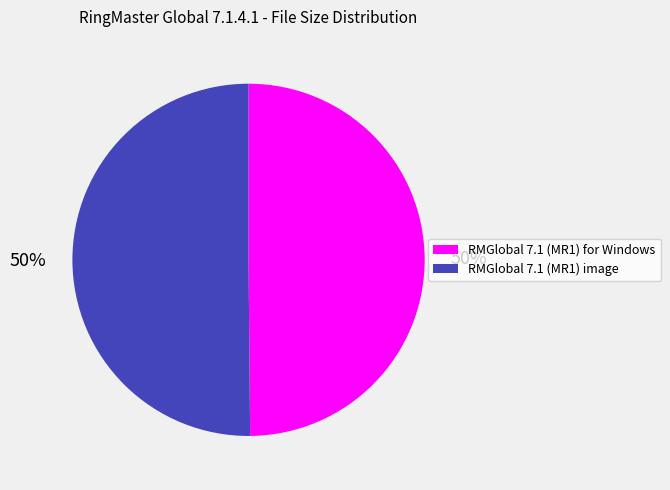

To the nearest percent, what percentage of the pie is RMGlobal 7.1 (MR1) for Windows?

50%